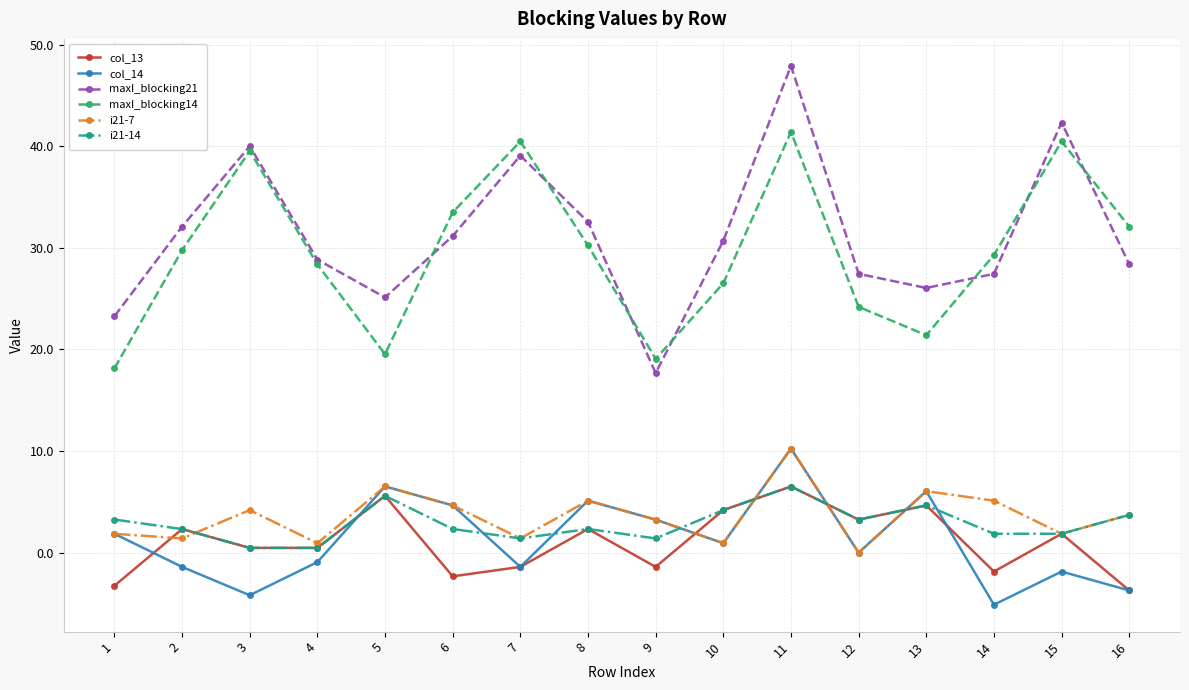

What is the sum of the maxI_blocking21 values at 8 and 7?

71.6